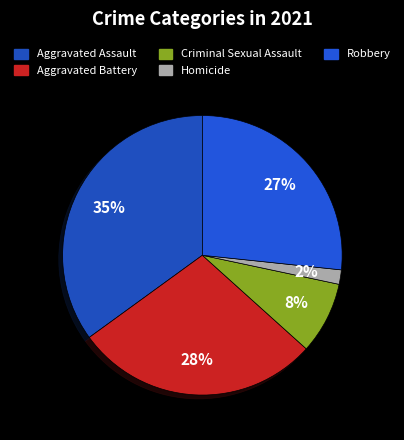

Is it true that Criminal Sexual Assault is 8% of the pie?

True